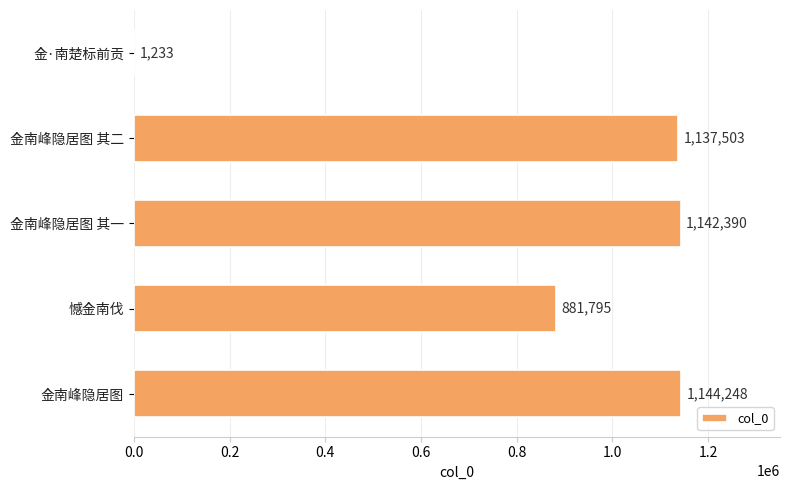

Is it true that the value at 金南峰隐居图 其一 is 1142390?

True